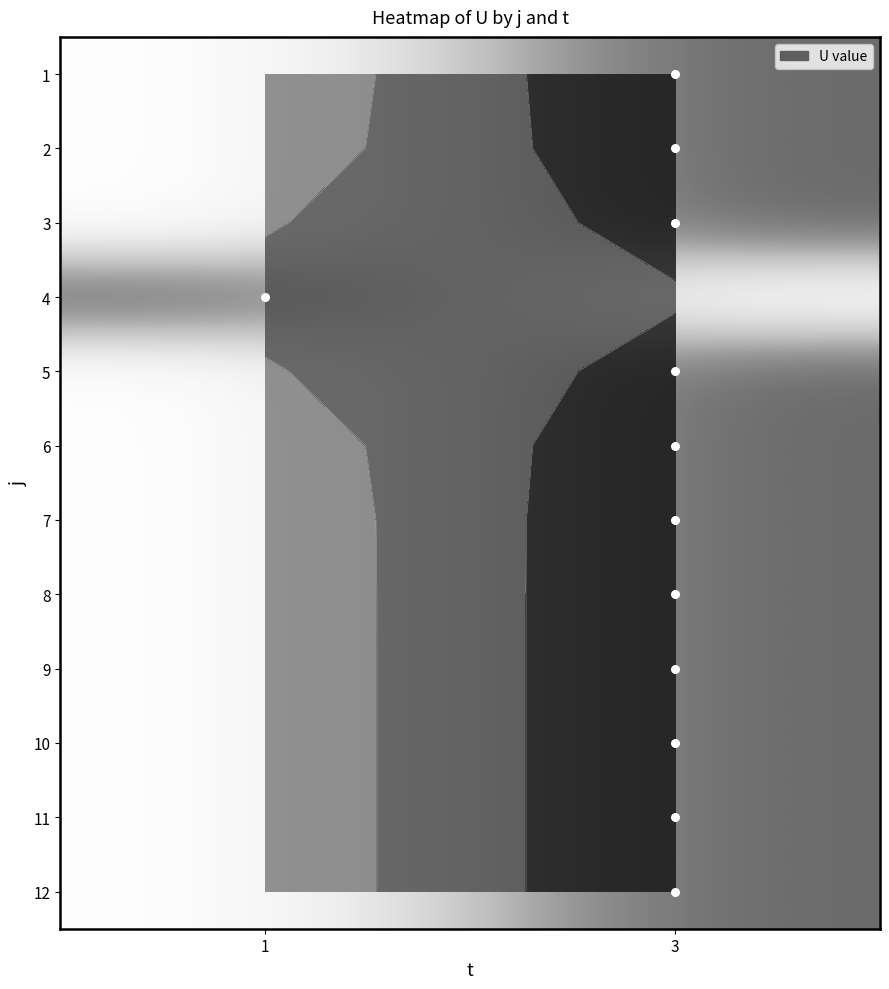

How many data points in 1 are less than 1?

1